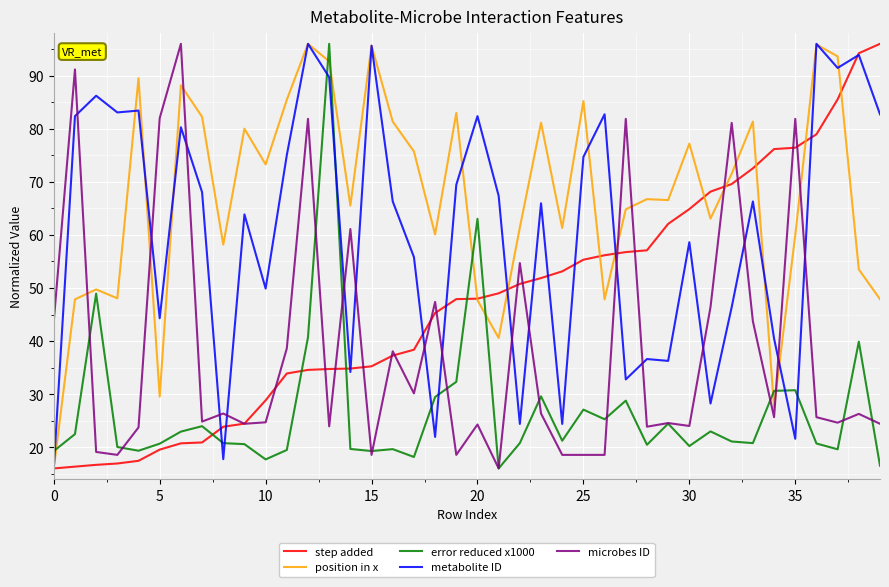

Does the chart have visible grid lines?

Yes